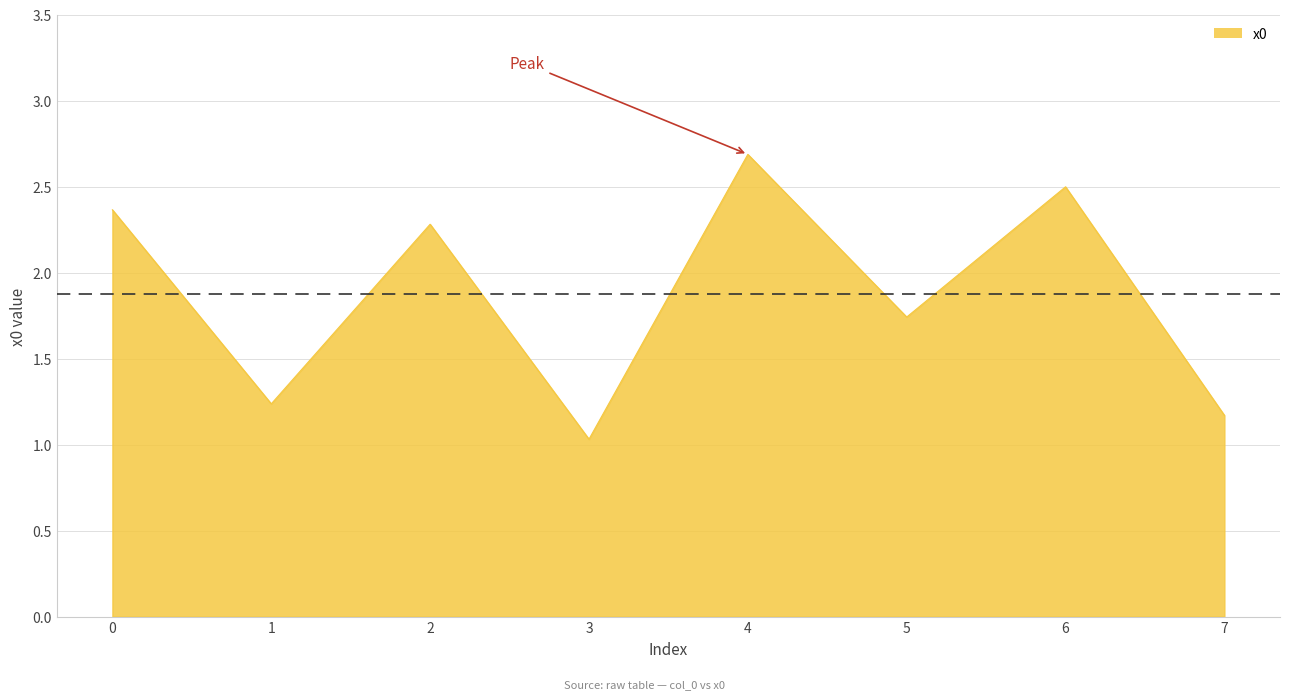

Where is the data nearest to the value 1?

3